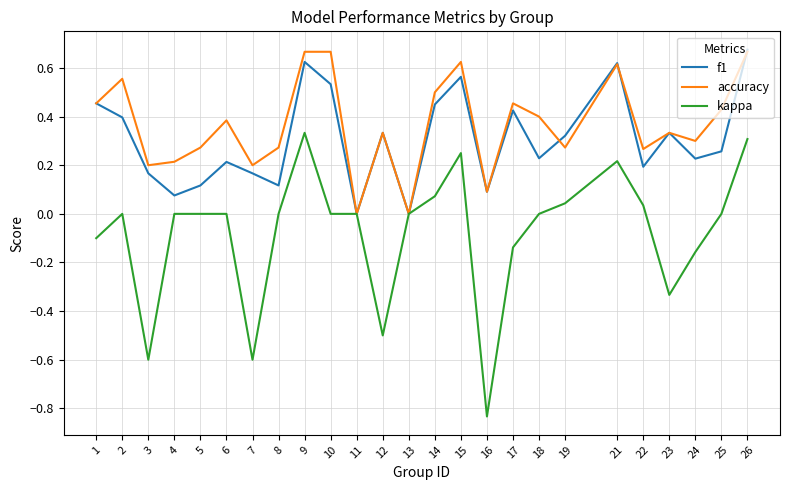

True or false: accuracy has a value of 0.3 at 19.

True